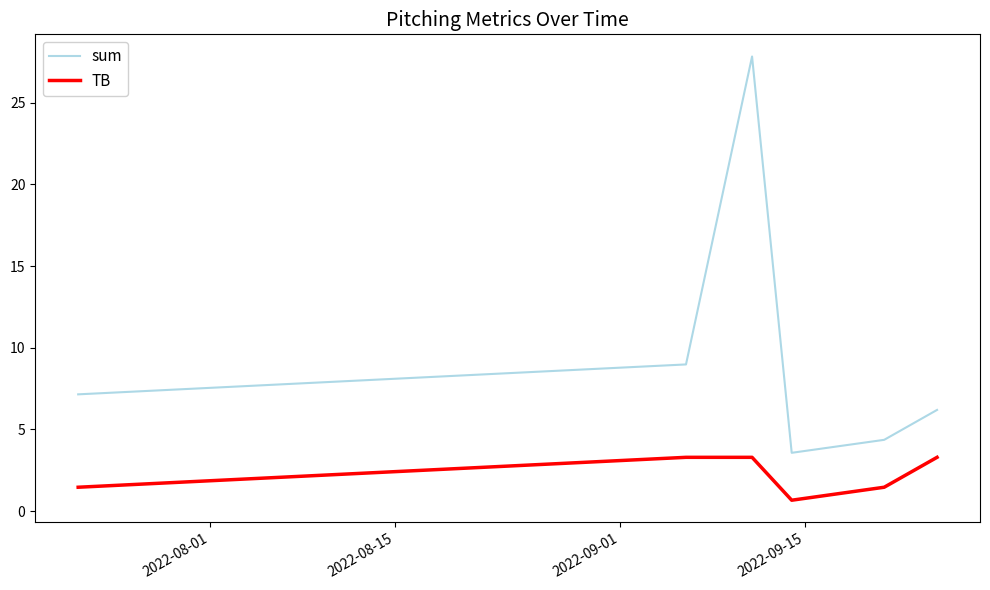

List the series in order of their peak value, lowest first.

TB, sum